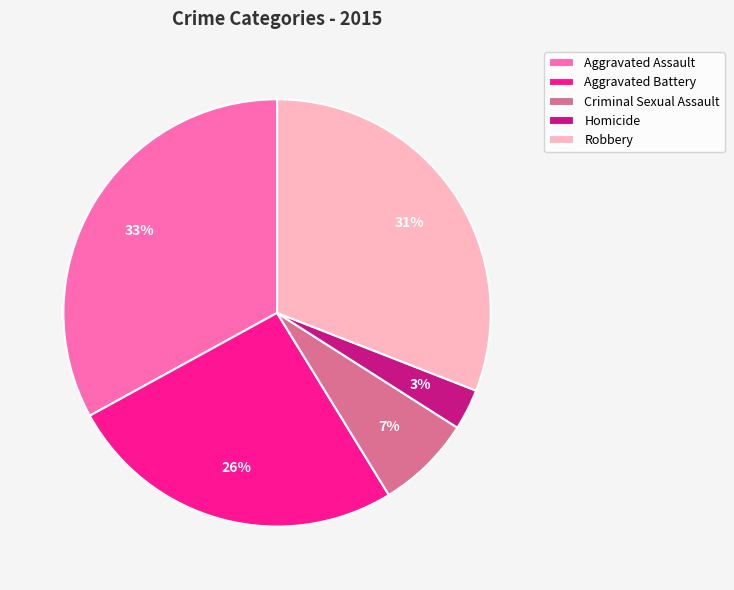

The Criminal Sexual Assault slice represents 1% of the pie. True or false?

False